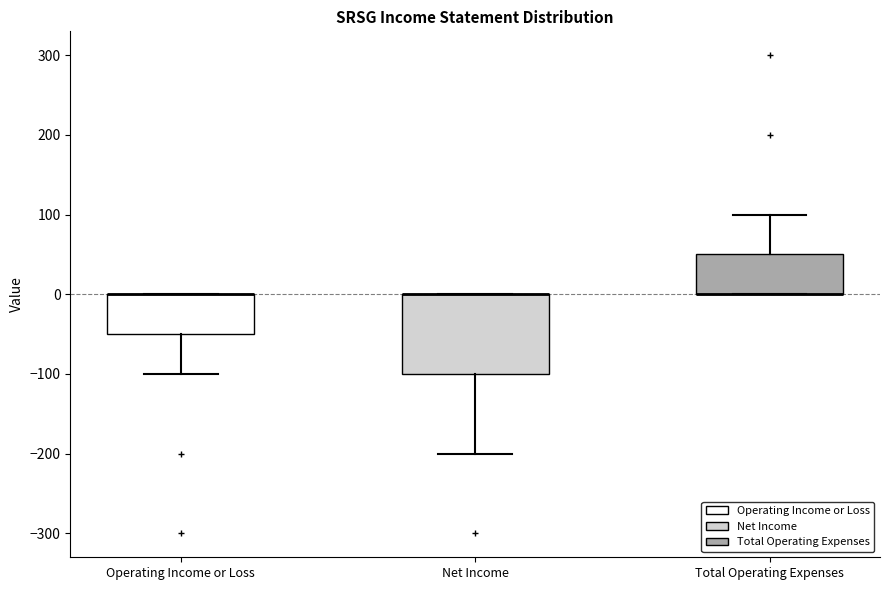

Where does the lower whisker of the box for Net Income end on the y-axis? The values are not printed on the chart, so give them approximately, as read against the axis.

-200